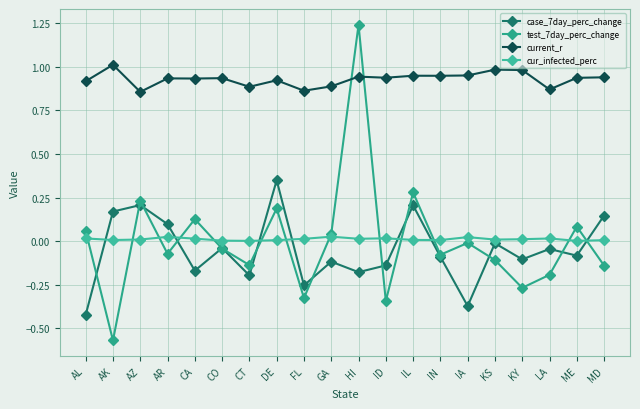

True or false: current_r has more than 1 interior local peaks.

True